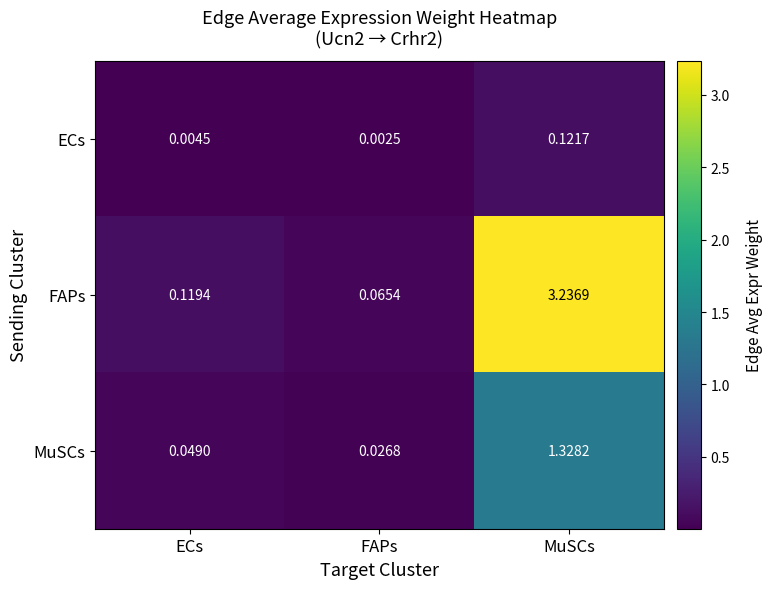

Between ECs and MuSCs, which series saw the biggest shift?

FAPs